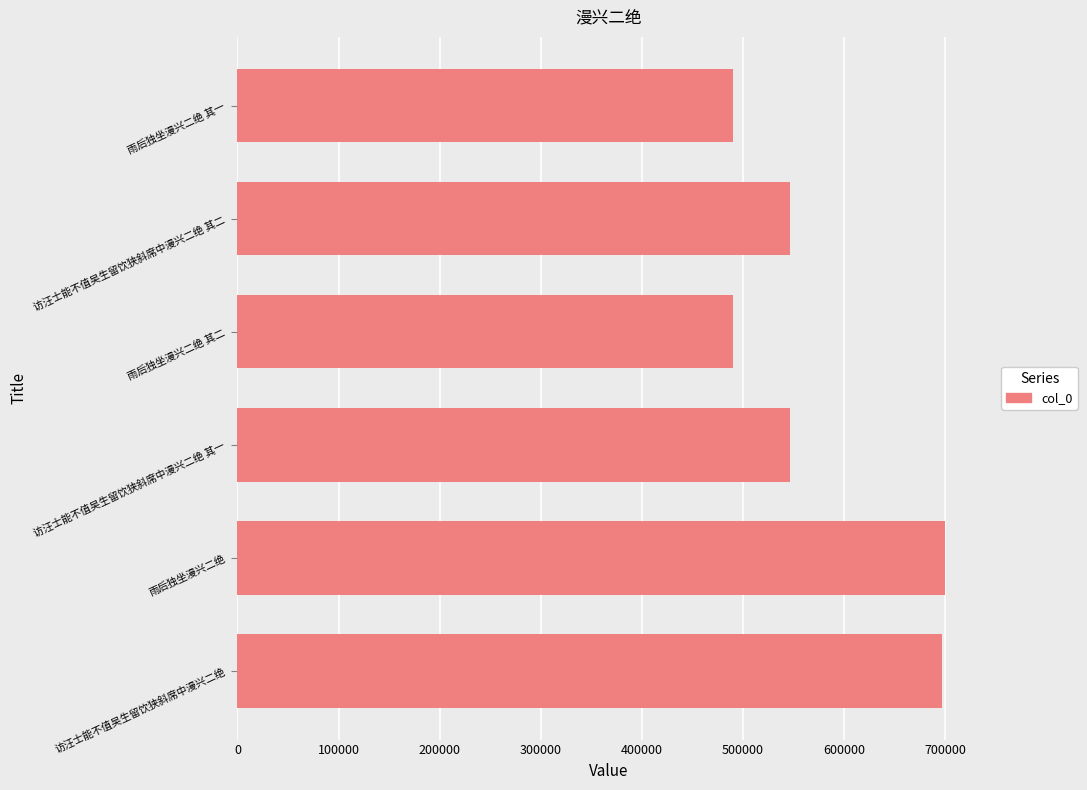

What is the average value?

578577